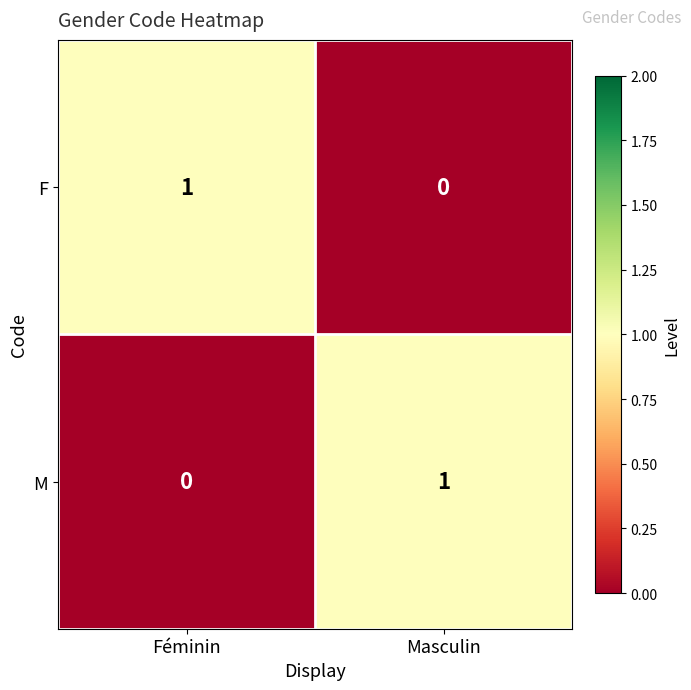

Rank the categories by F value from highest to lowest.

Féminin, Masculin